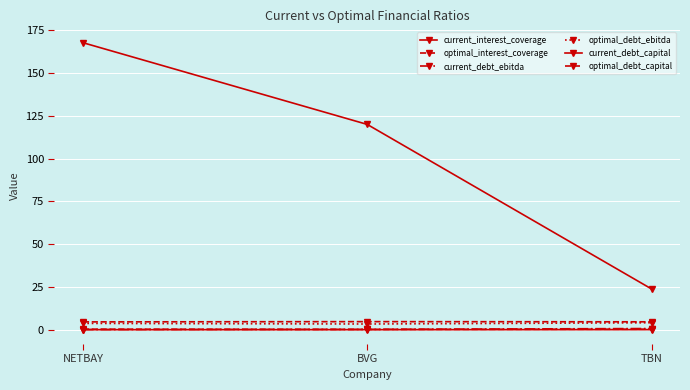

Between BVG and TBN, which series saw the biggest shift?

current_interest_coverage